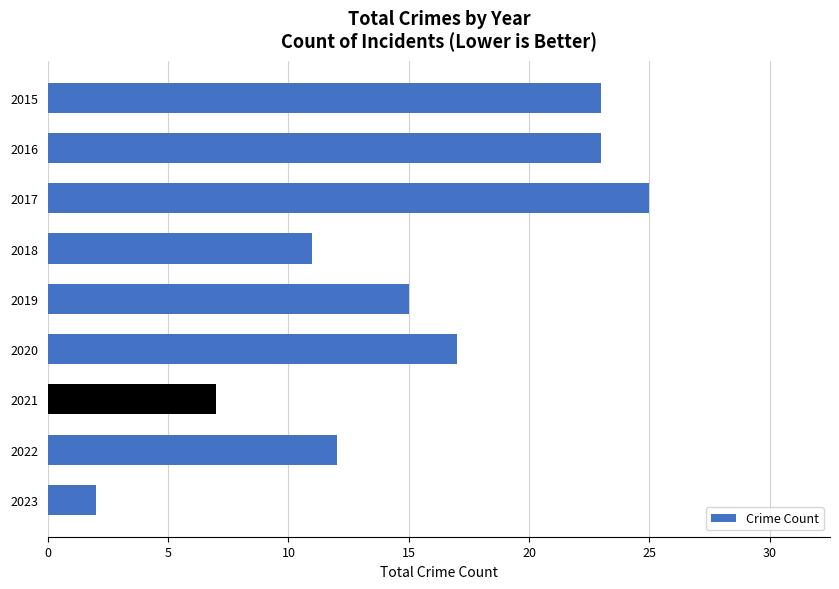

The value at 2015 is 23. True or false?

True